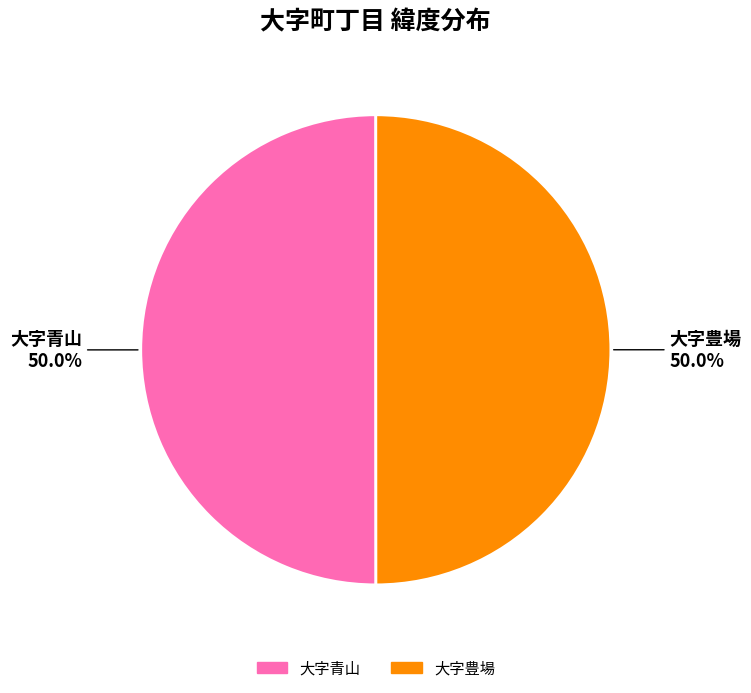

What percentage do 大字豊場 and 大字青山 together represent?

100.0%